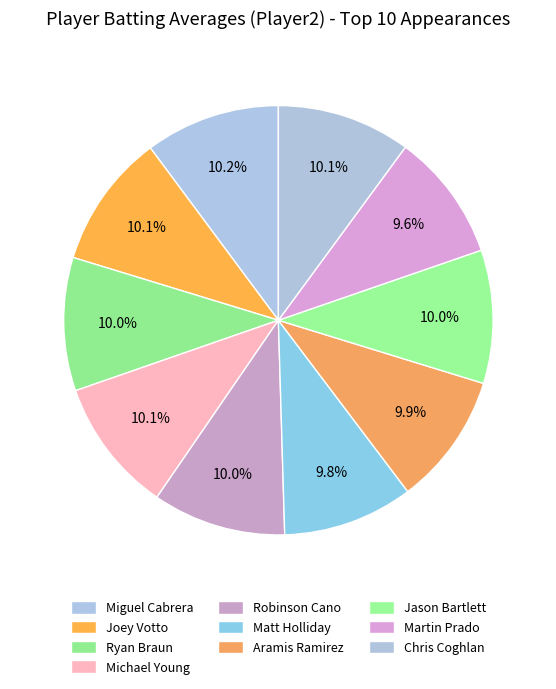

How many segments does this pie chart have?

10